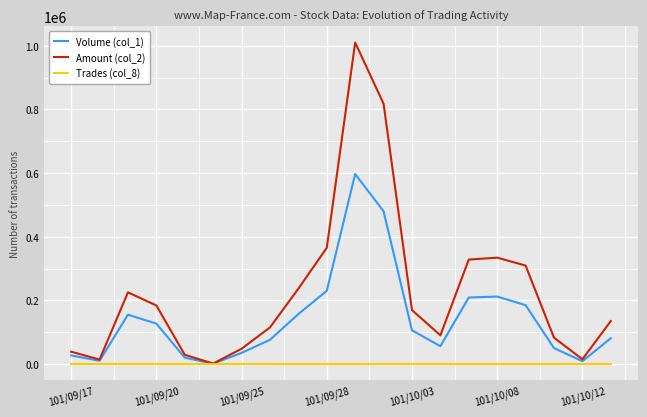

What is the greatest value displayed?

1010300